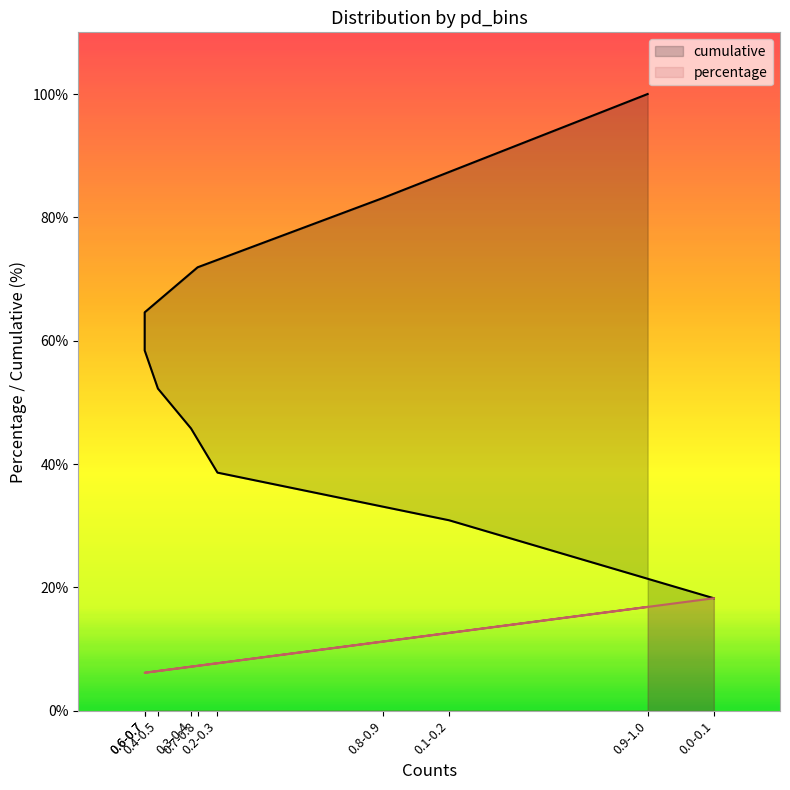

Rank the series by their average value, from lowest to highest.

percentage, cumulative